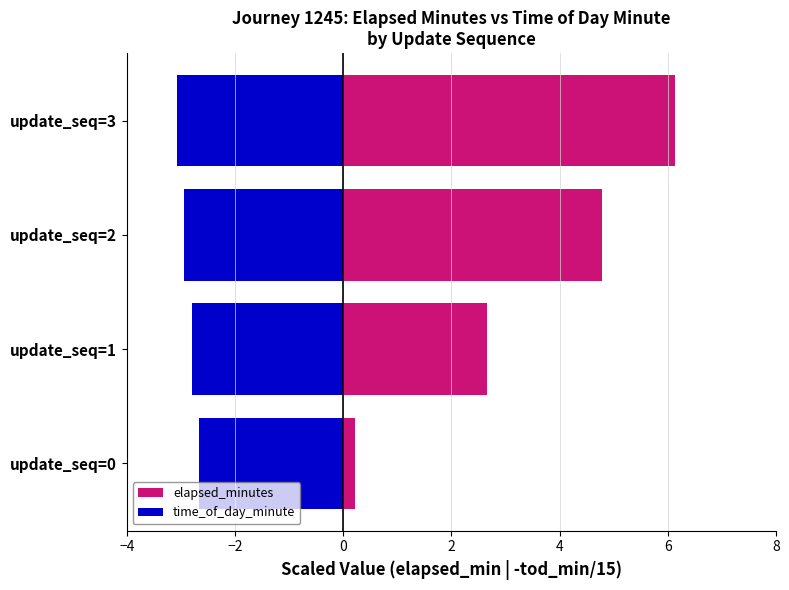

What value does the elapsed_minutes series have at update_seq=1?

2.6